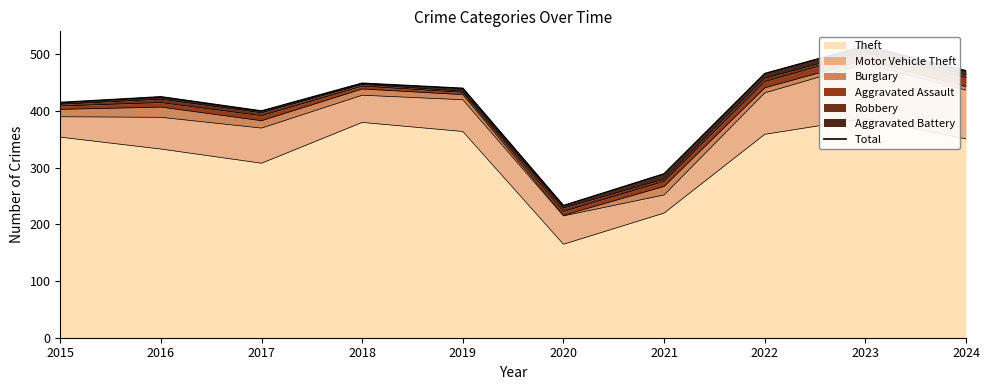

True or false: the data shows 289 at 2021.

True